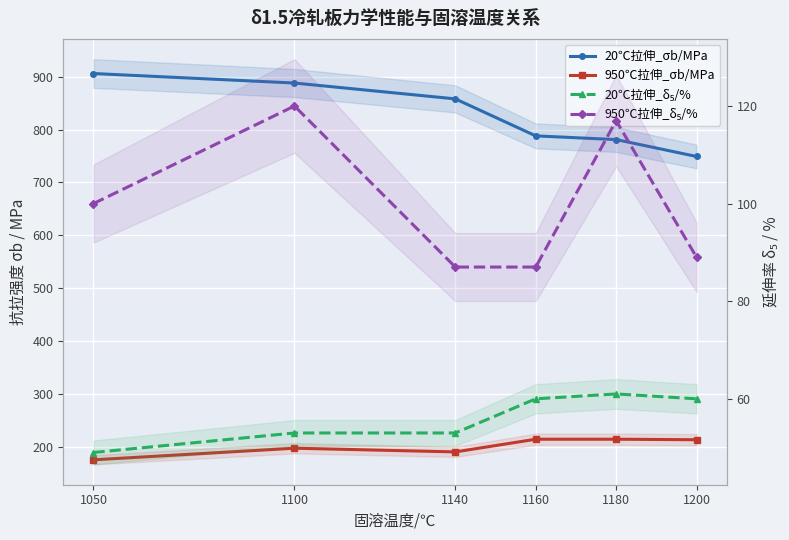

How many values in the 950℃拉伸_σb/MPa series are below 213?

3